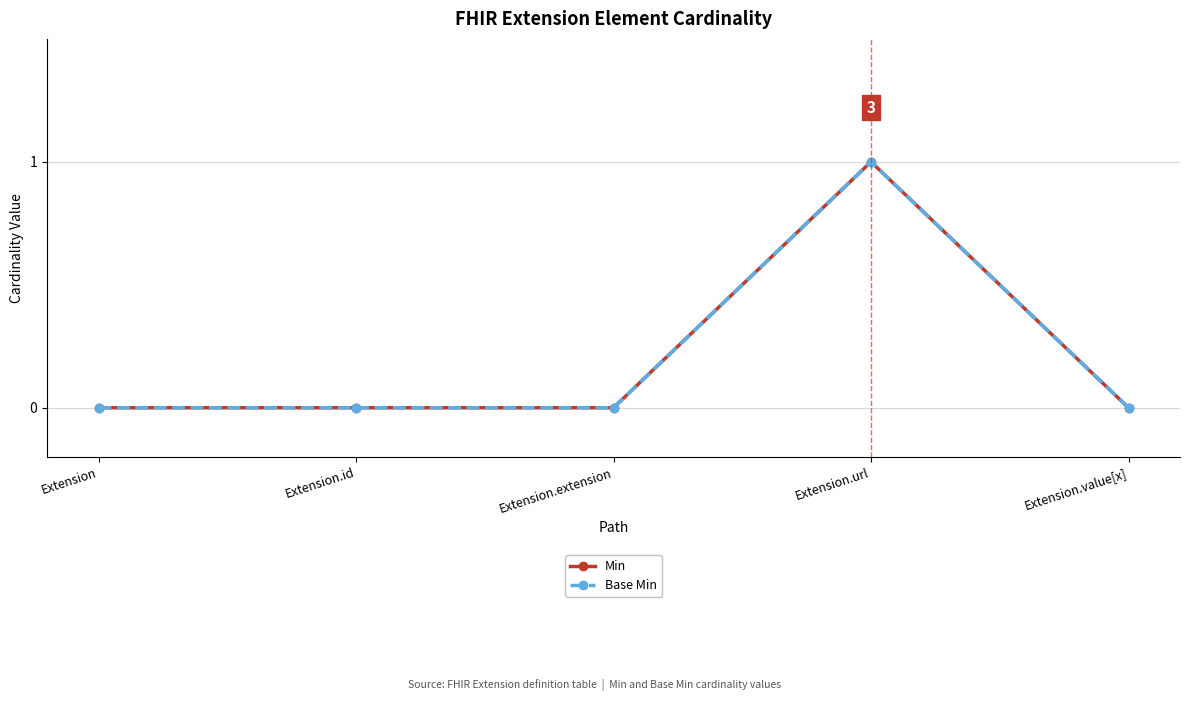

What is the value of the Min point at the 4th from the left?

1